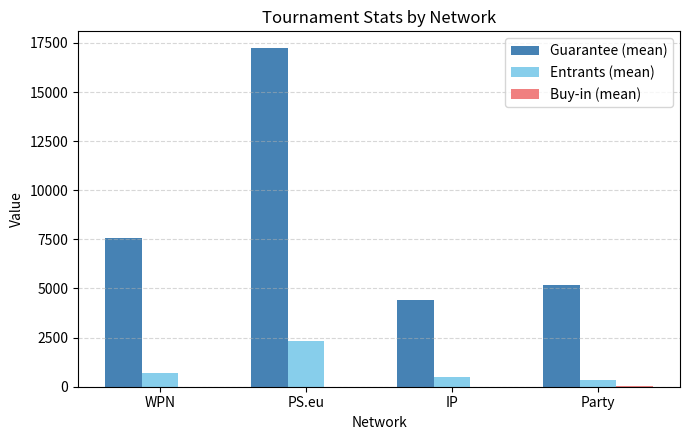

Which series changed the most between PS.eu and Party?

Guarantee (mean)